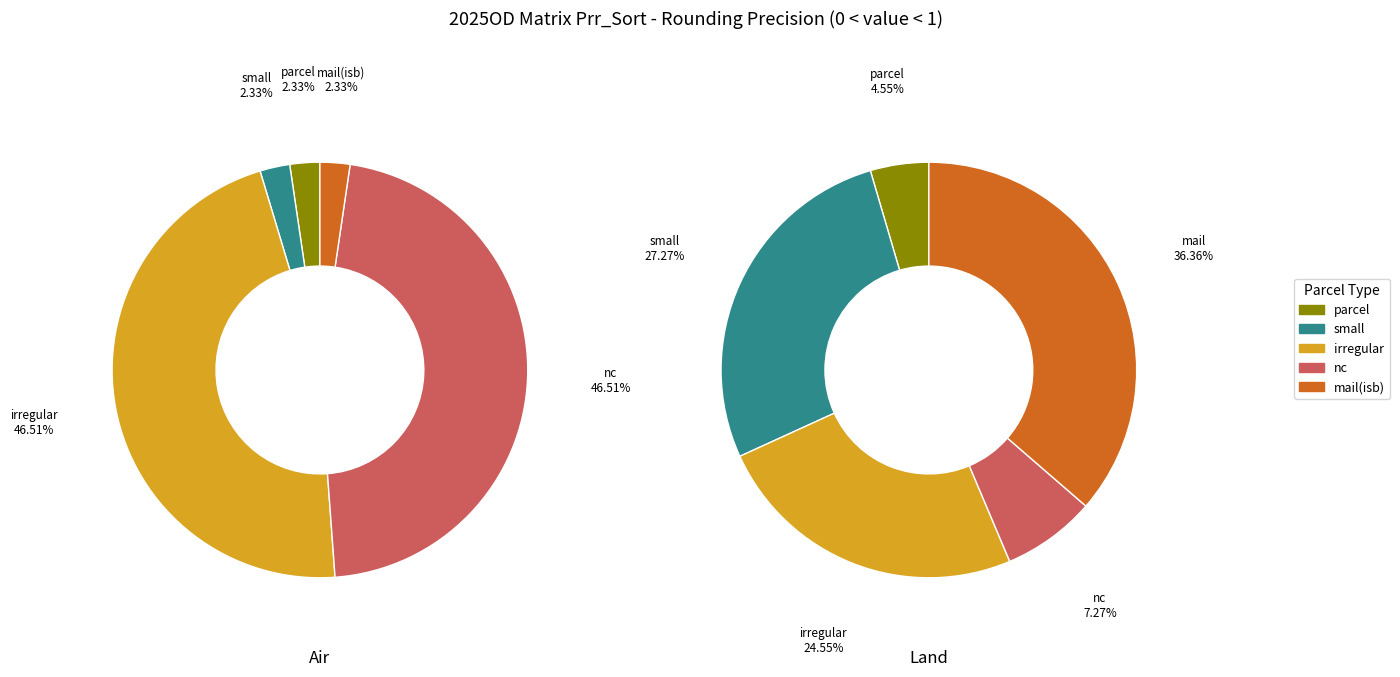

Does irregular represent more than half of the total?

No